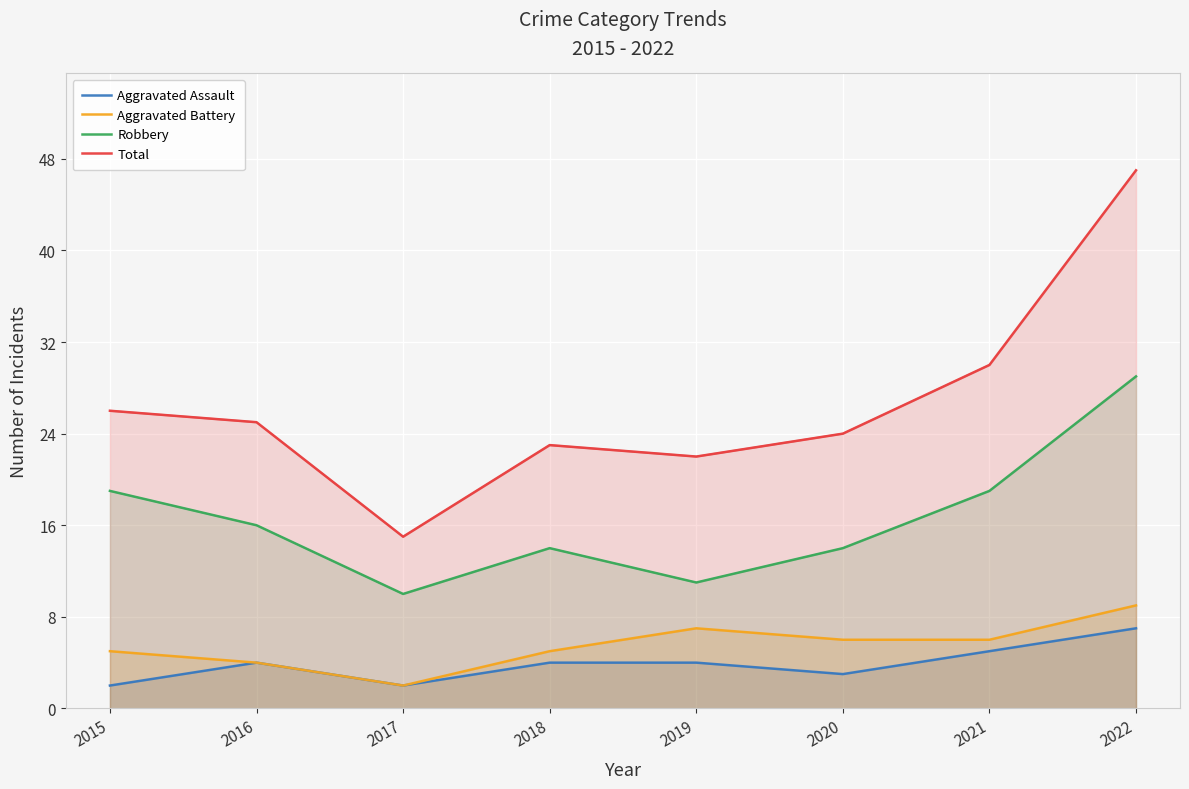

How many data points does each series have?

8